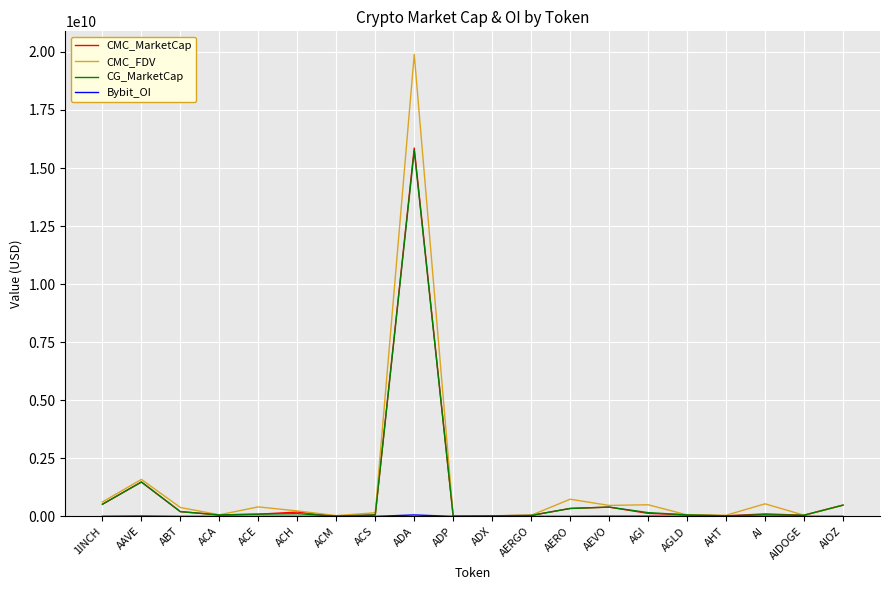

Where is CG_MarketCap nearest to the value 7877651492?

AAVE